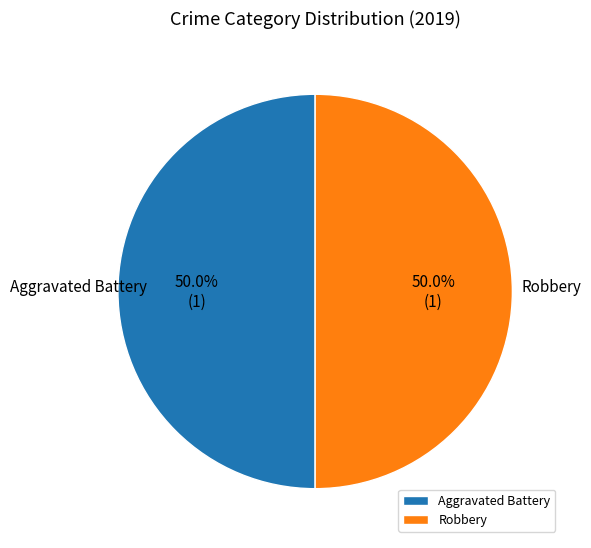

What percentage do Aggravated Battery and Robbery together represent?

100.0%